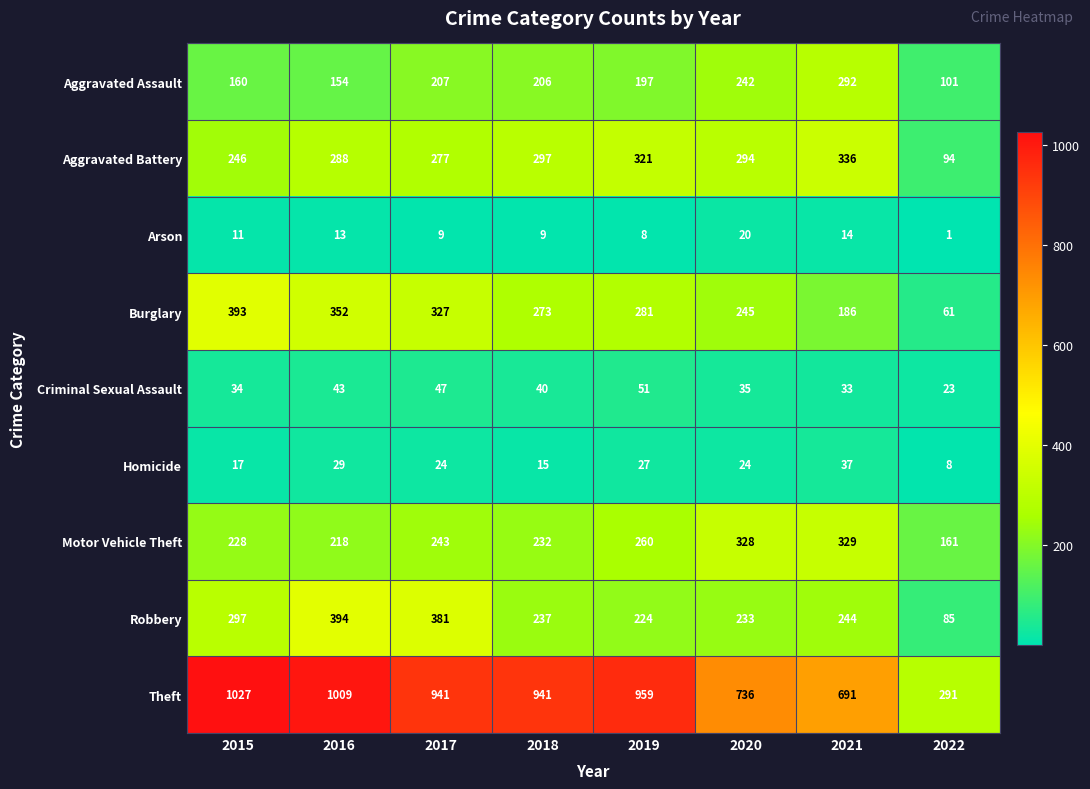

What is the difference between the highest and lowest values at 2022?

290